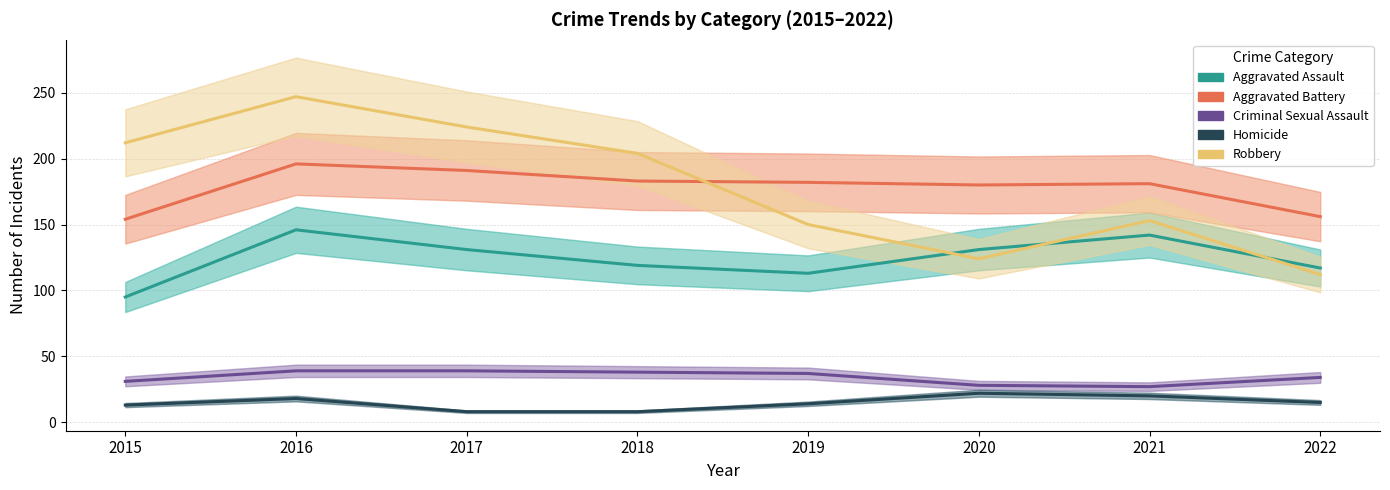

In Aggravated Assault, how many points are higher than both neighbors (excluding endpoints)?

2